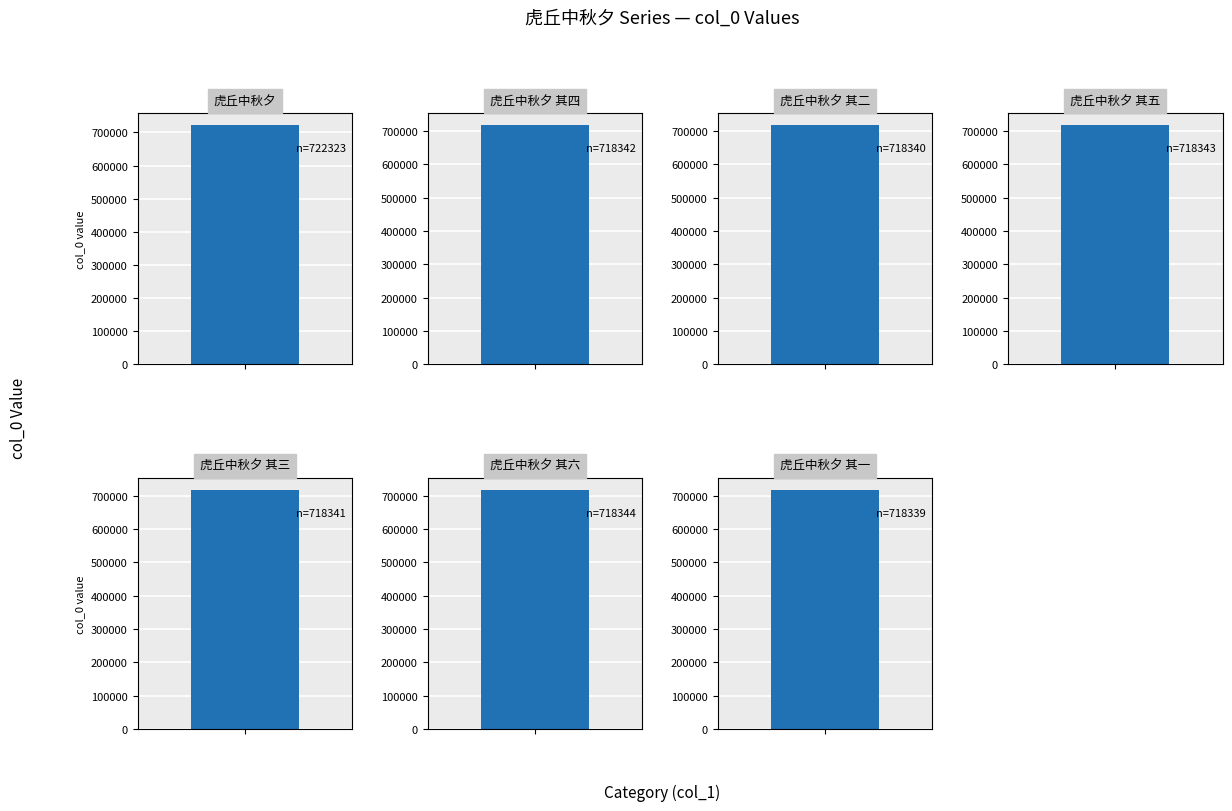

What is the greatest value displayed?

722323